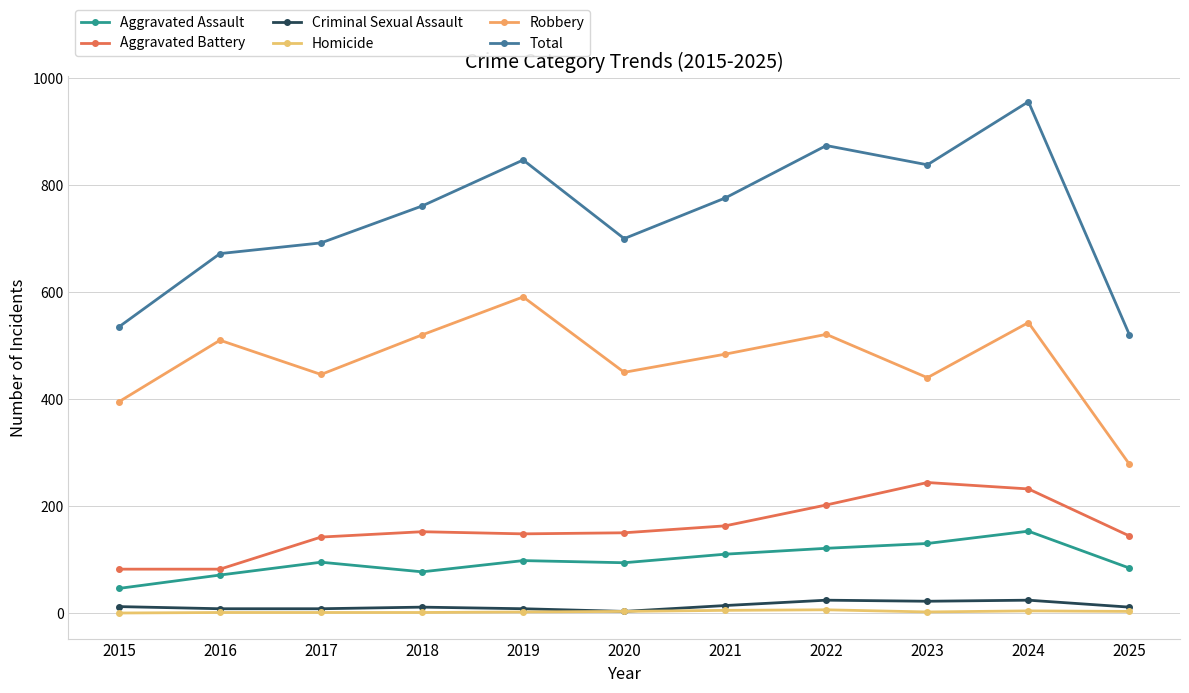

What are all the series names shown in the legend?

Aggravated Assault, Aggravated Battery, Criminal Sexual Assault, Homicide, Robbery, Total